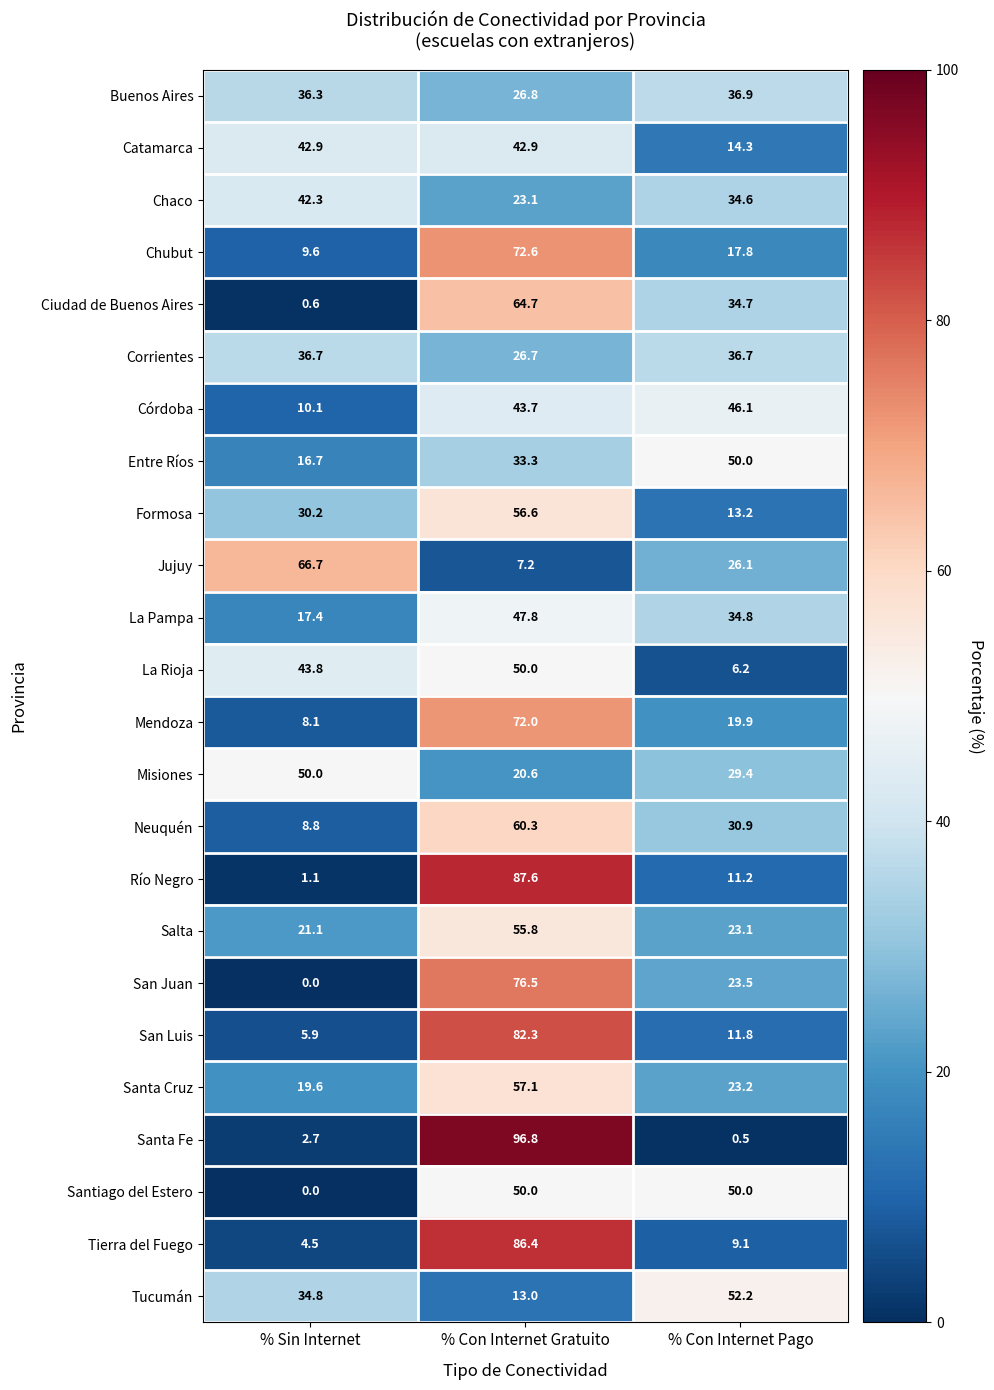

At which label does Santa Cruz first exceed 23?

% Con Internet Gratuito